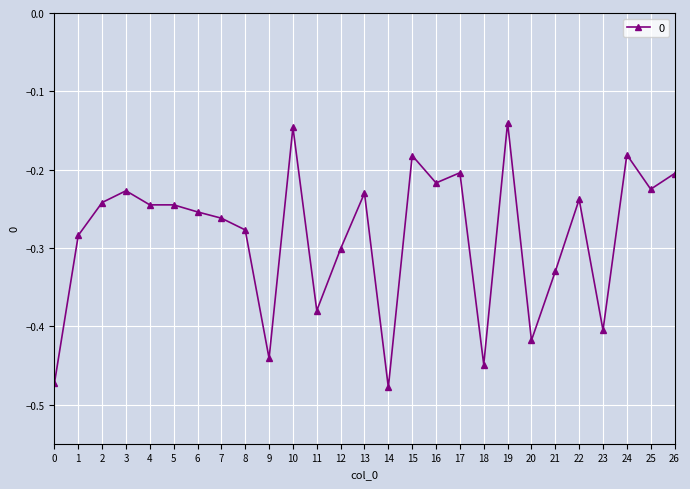

What is the sum of all values?

-7.7